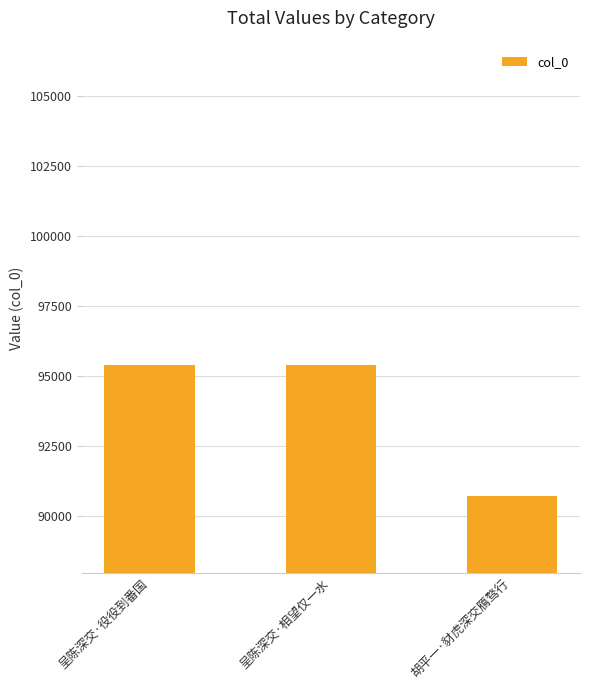

What position from the left is 胡平一·豺虎深交鴈骛行?

3